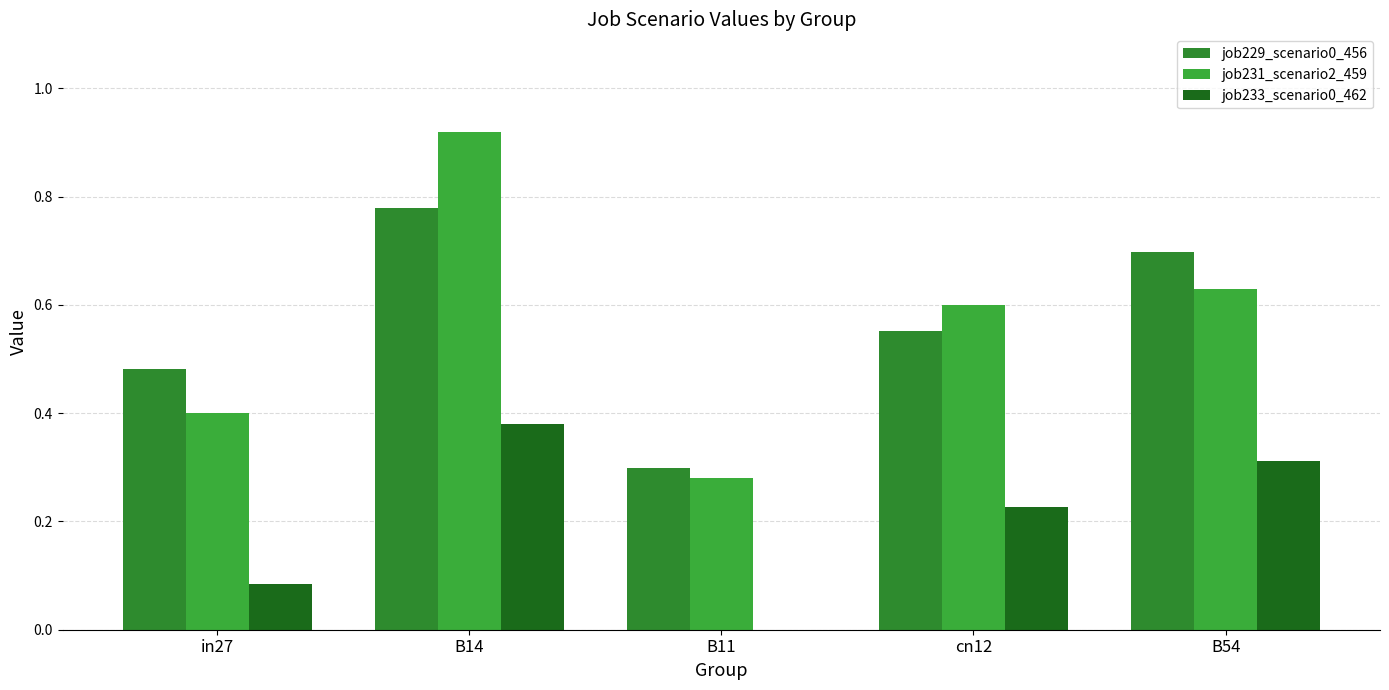

Which category has the lowest value in the job231_scenario2_459 series?

B11